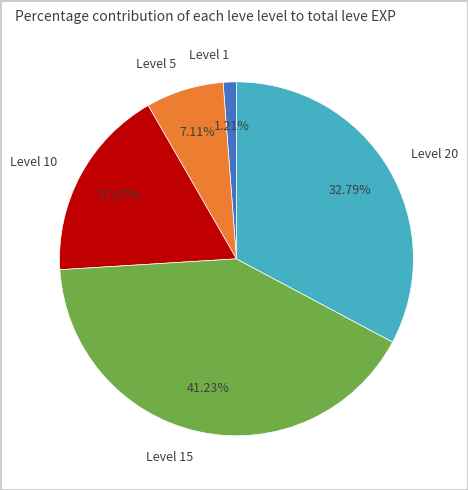

Rank the categories by value from lowest to highest.

Level 1, Level 5, Level 10, Level 20, Level 15